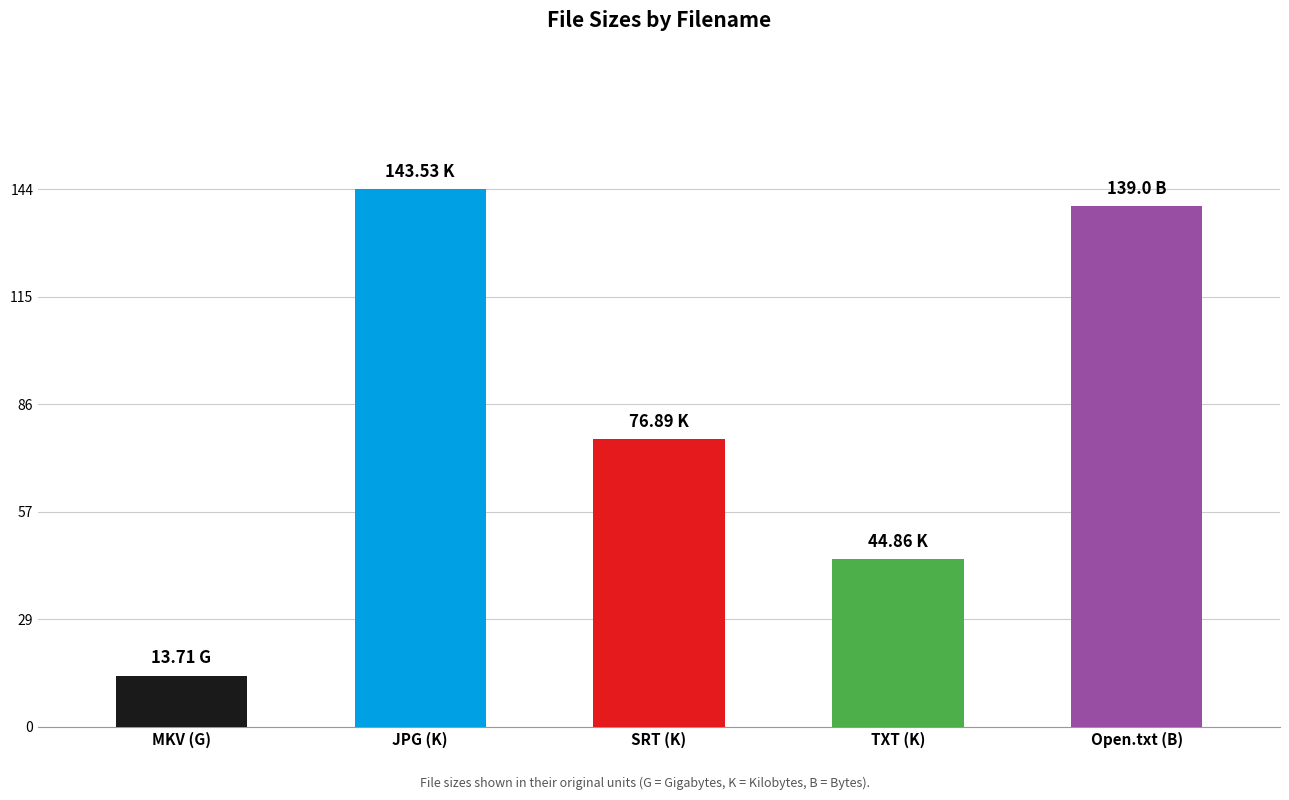

Does the chart contain stacked bars?

No